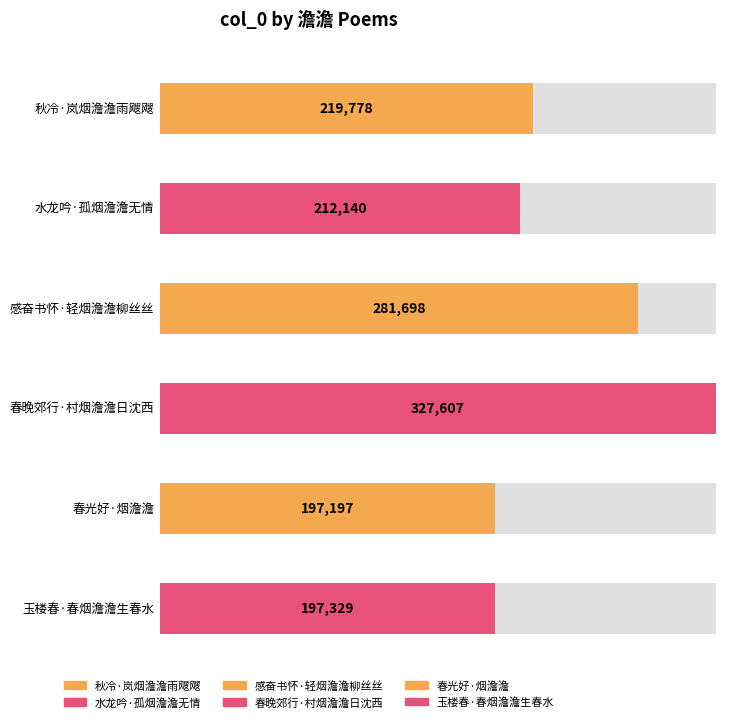

Which has a higher value, 春晚郊行·村烟澹澹日沈西 or 感奋书怀·轻烟澹澹柳丝丝?

春晚郊行·村烟澹澹日沈西